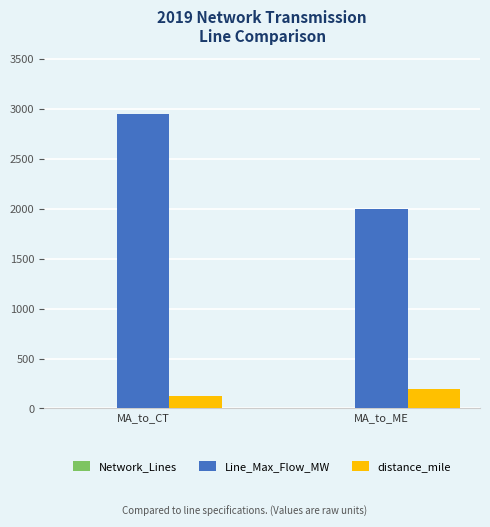

True or false: distance_mile has a value of 78.8 at MA_to_ME.

False